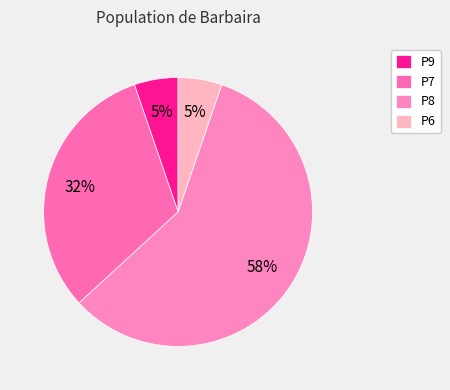

To the nearest percent, what is the difference between the P9 and P8 slice percentages?

53%